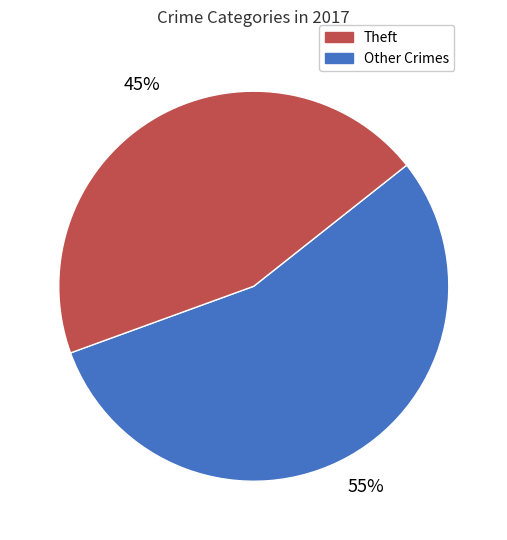

How many slices are in this pie chart?

2